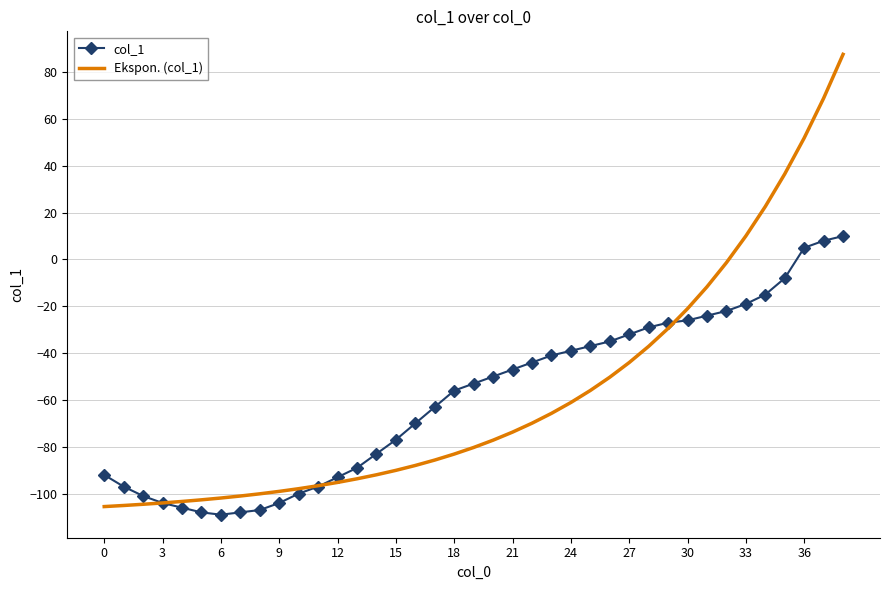

Rank the series by their maximum value, from lowest to highest.

col_1, Ekspon. (col_1)